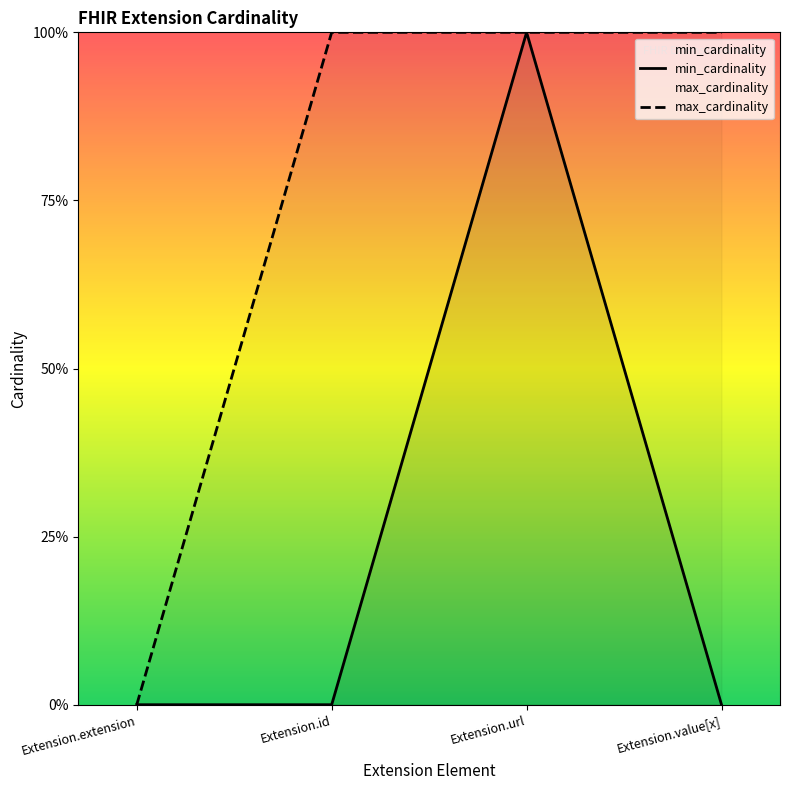

The value of max_cardinality at Extension.id is 1. True or false?

True